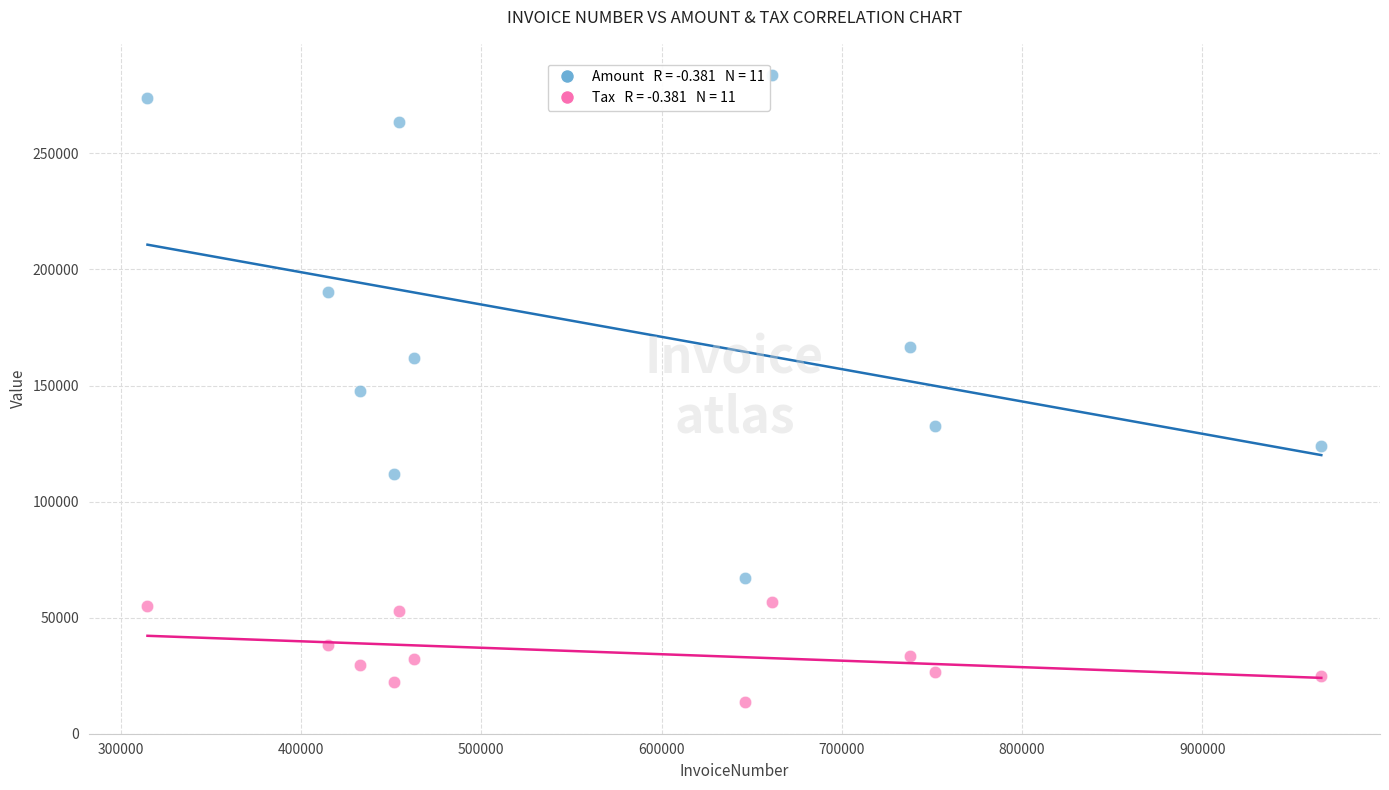

Across all data points, what is the range of X values (max minus min)?

651300.0